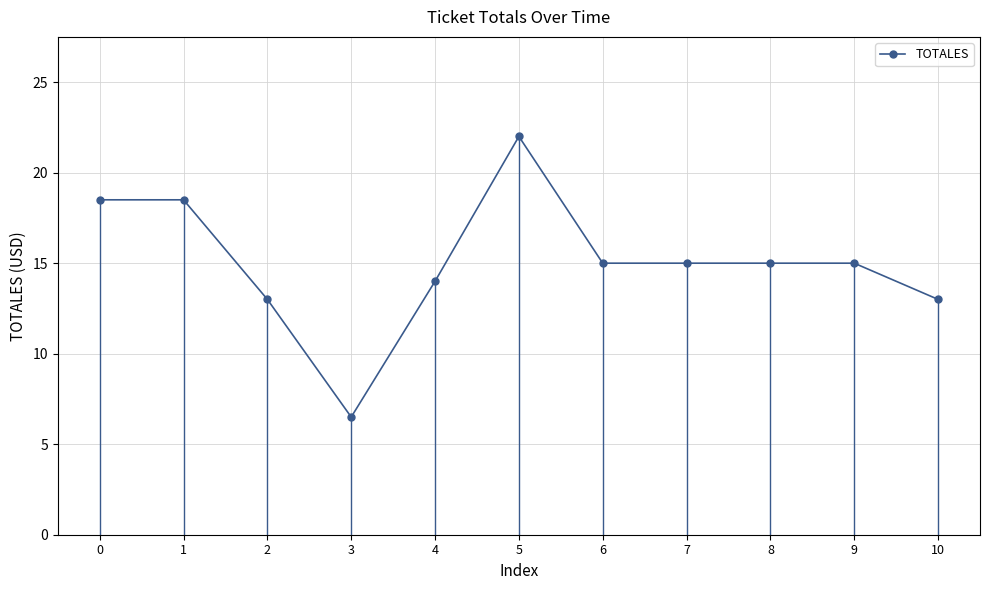

Where is the first local minimum?

3